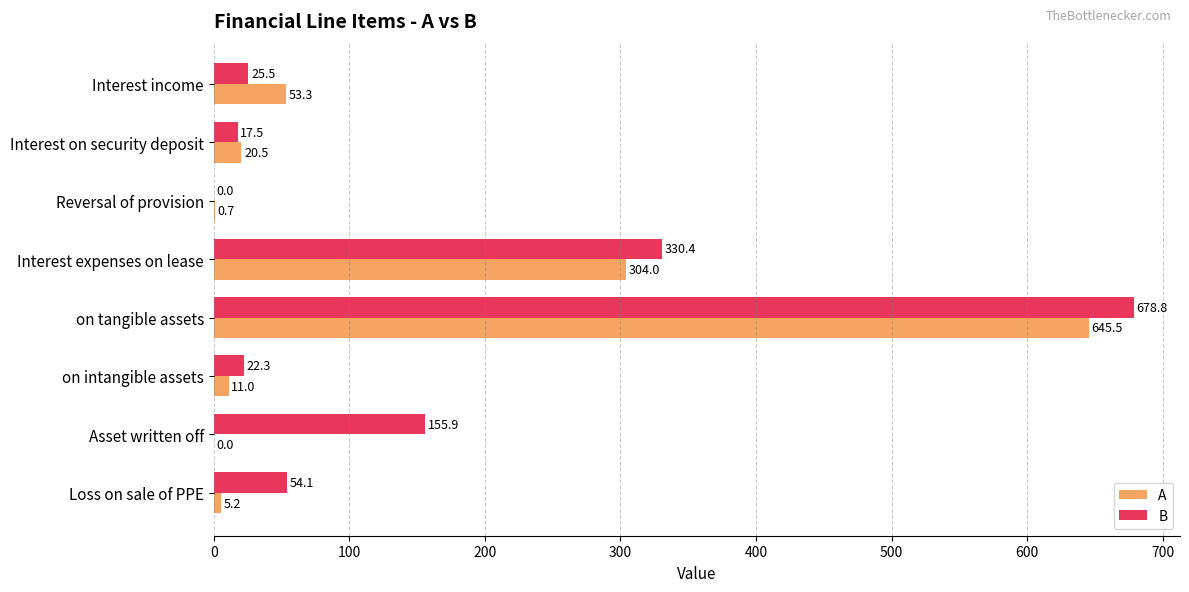

What is the average value of the A series?

130.0